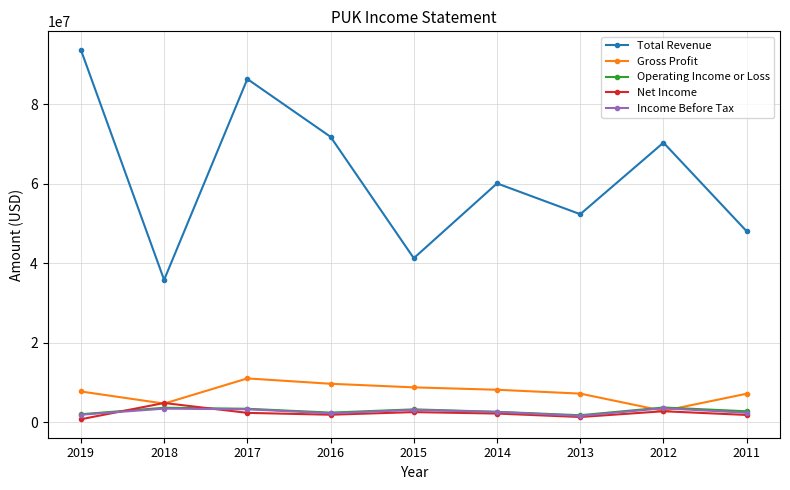

What is the highest value of the Income Before Tax series?

3551300